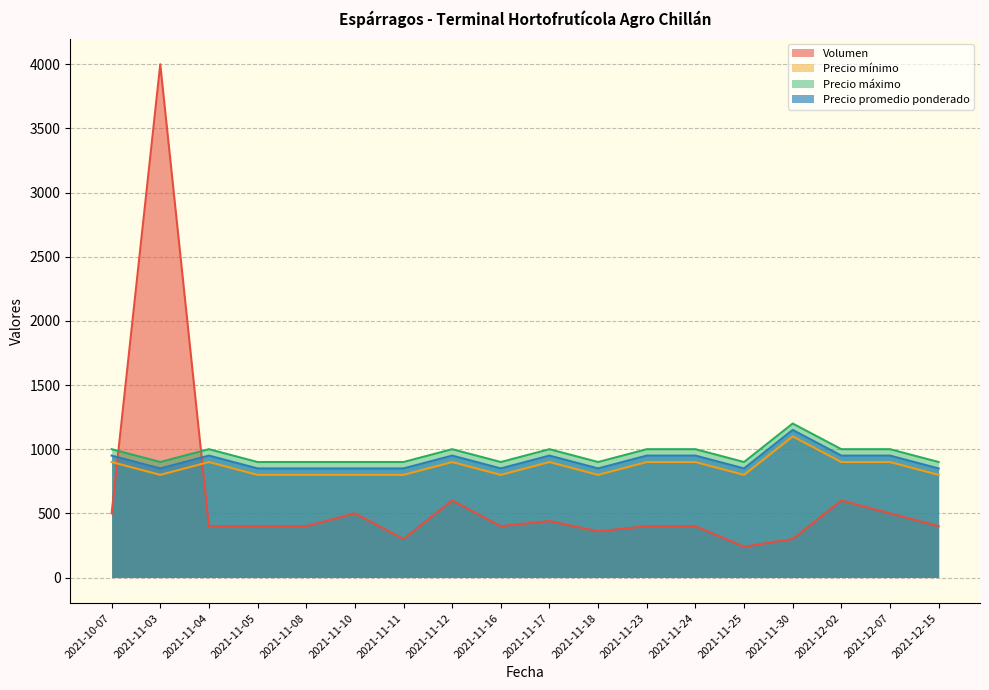

At which label does Precio máximo first exceed 1000?

2021-11-30